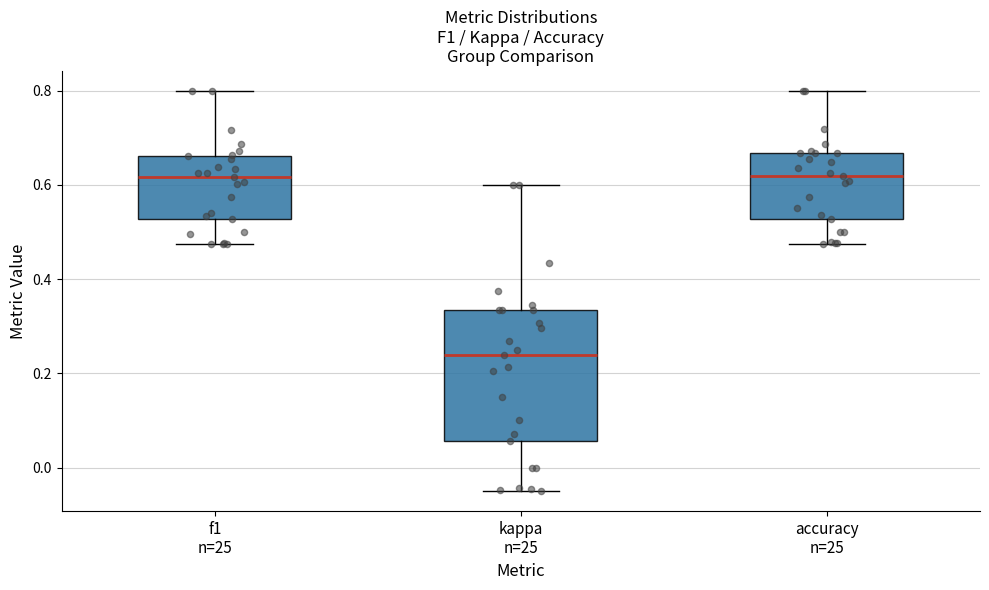

Reading left to right, transcribe this box plot: for each box, give where its median line is, the range the box spans, and where its two whiskers end, as read against the y-axis. The values are not printed on the chart, so give them approximately, as read against the axis.

f1 n=25: median 0.62, box 0.52 to 0.66, whiskers 0.48 to 0.80
kappa n=25: median 0.24, box 0.06 to 0.34, whiskers -0.04 to 0.60
accuracy n=25: median 0.62, box 0.52 to 0.66, whiskers 0.48 to 0.80